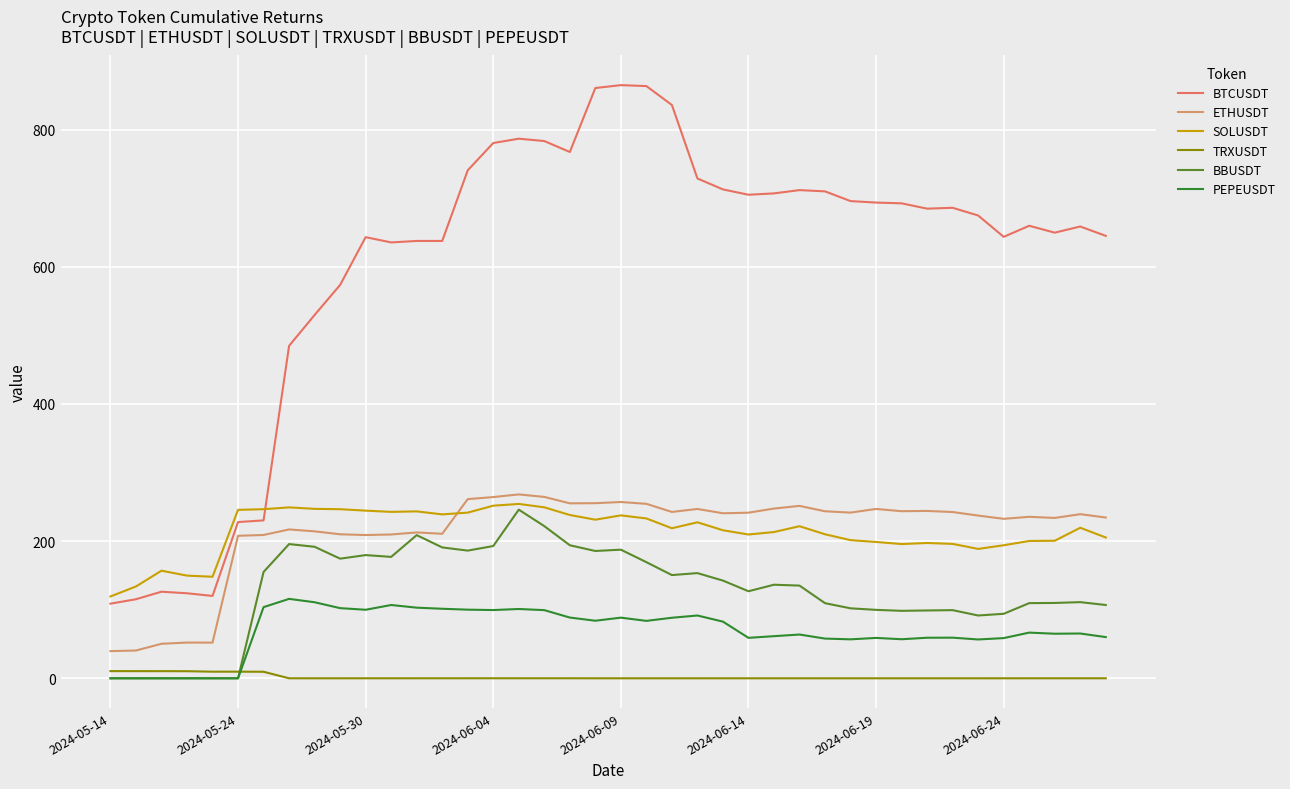

What is the maximum value shown in the chart?

864.7